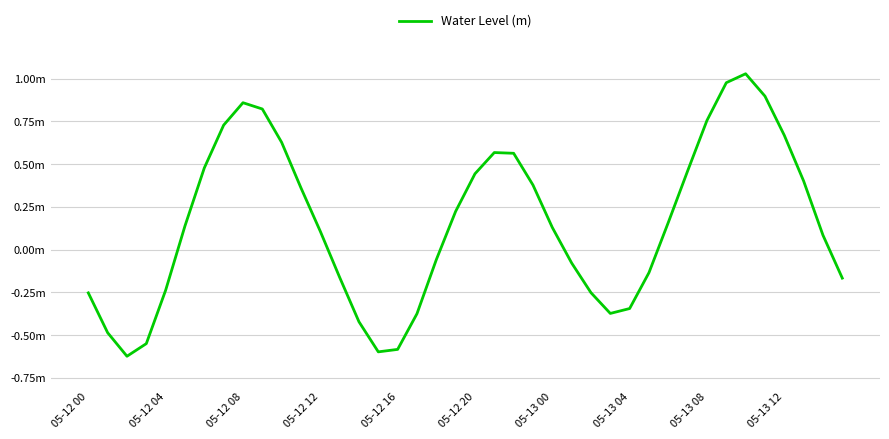

What is the value of the 20th point from the left?

0.2